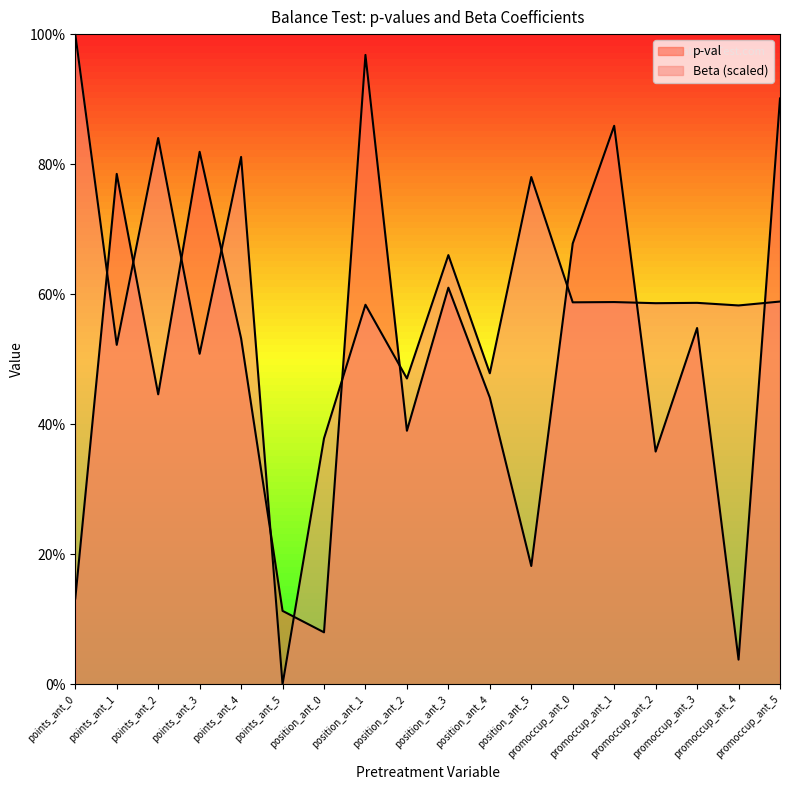

What is the difference between the maximum and minimum values in the Beta series?

1.0